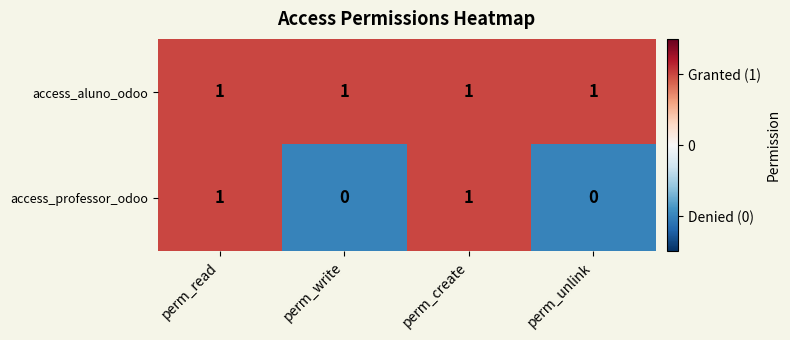

Which series has the largest range (max minus min)?

access_professor_odoo